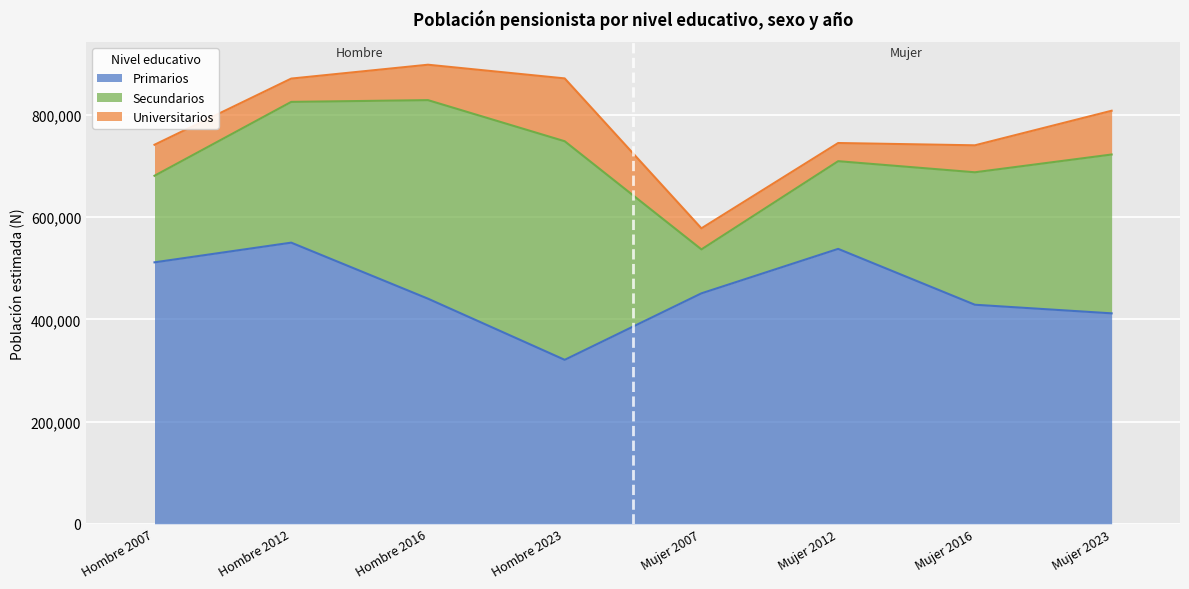

Where is the first local minimum for Universitarios?

Hombre 2012